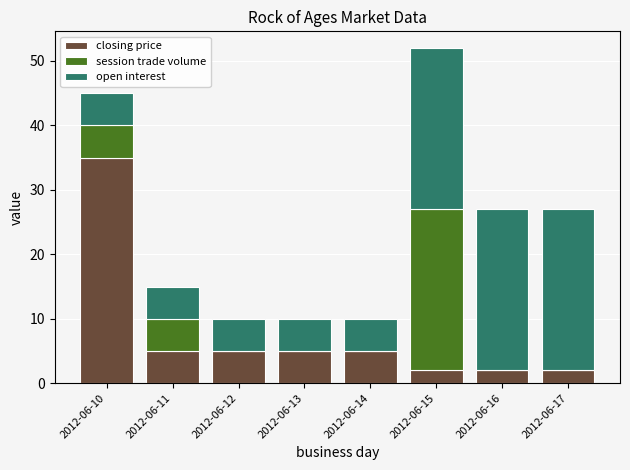

At which category is the sum across all series the highest?

2012-06-15